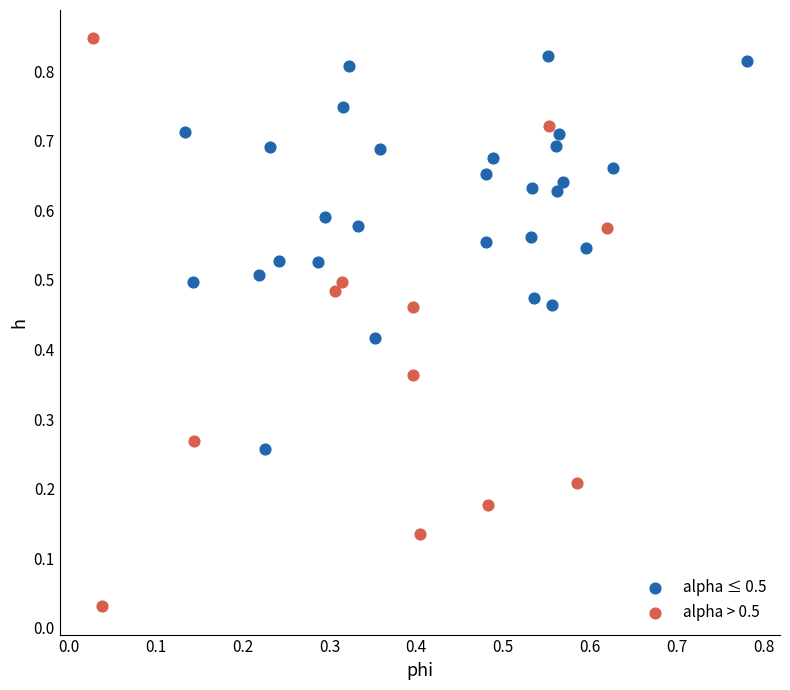

What are all the series names shown in the legend?

alpha ≤ 0.5, alpha > 0.5